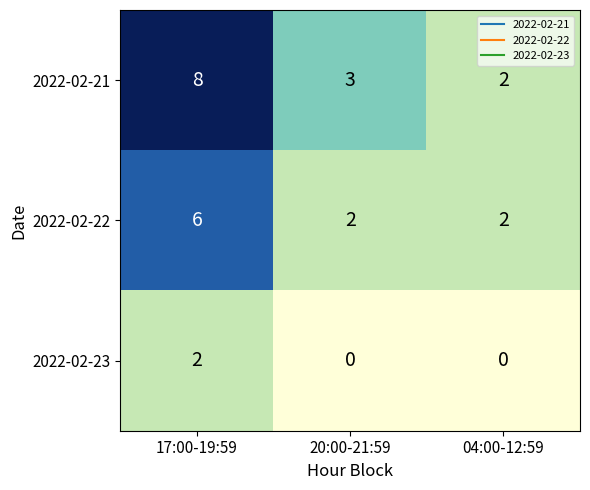

Which series has the largest total across all categories?

2022-02-21